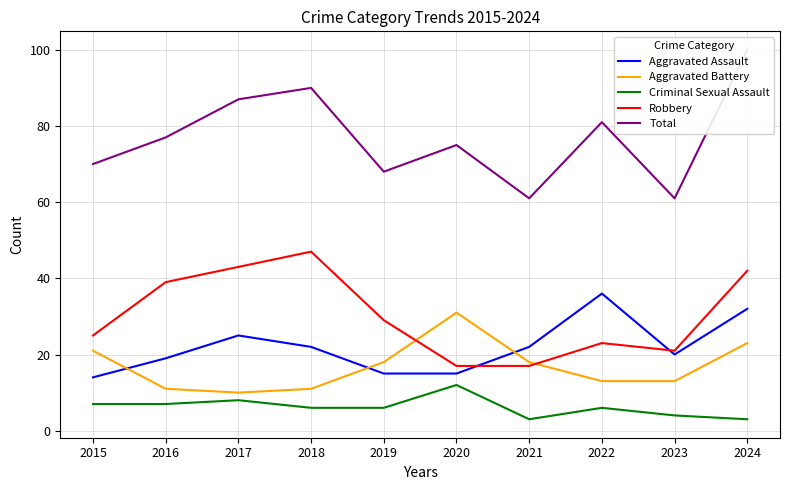

At which category is the sum across all series the highest?

2024